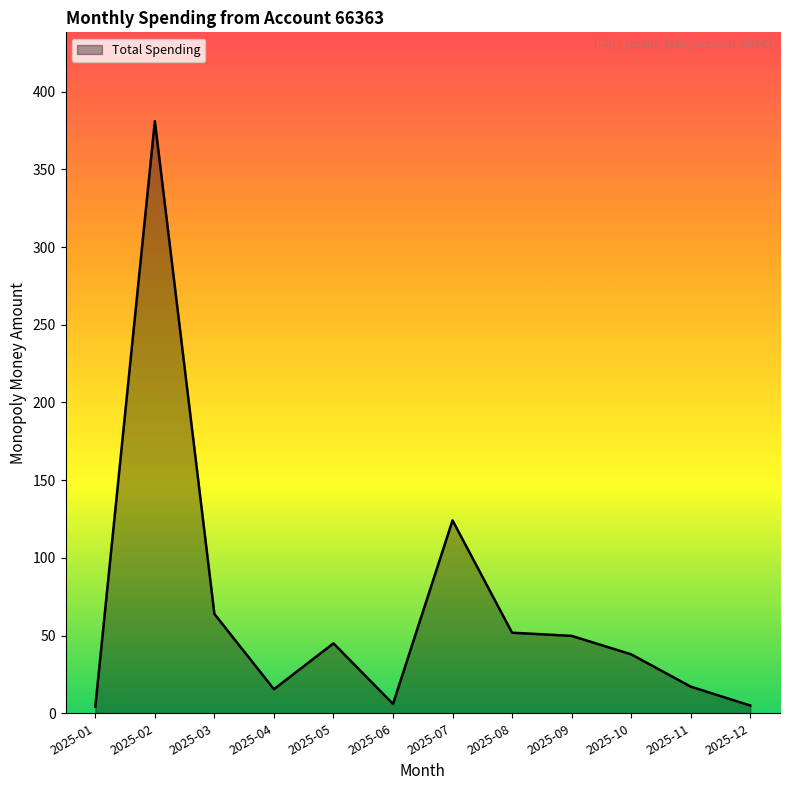

Which label corresponds to the largest value in the chart?

2025-02